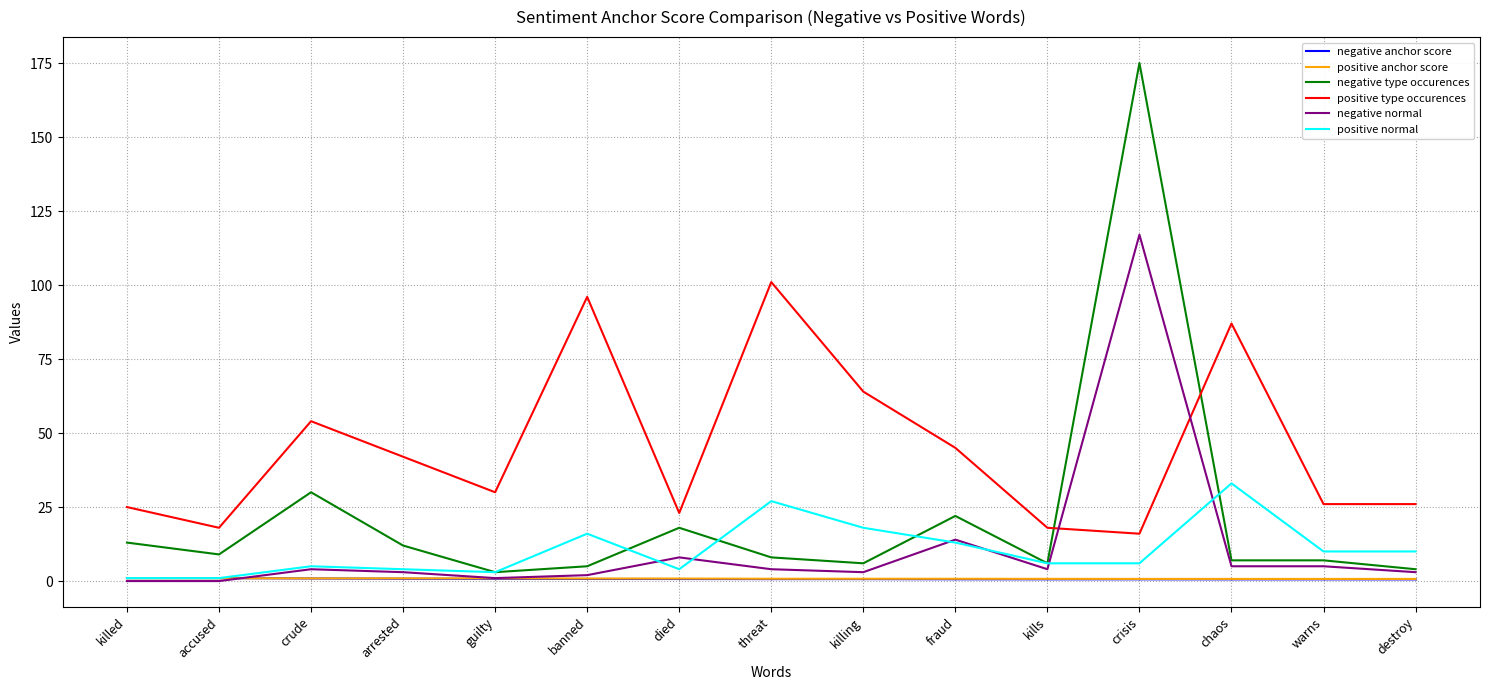

Is the value of positive type occurences at warns greater than the value of positive anchor score at chaos?

Yes